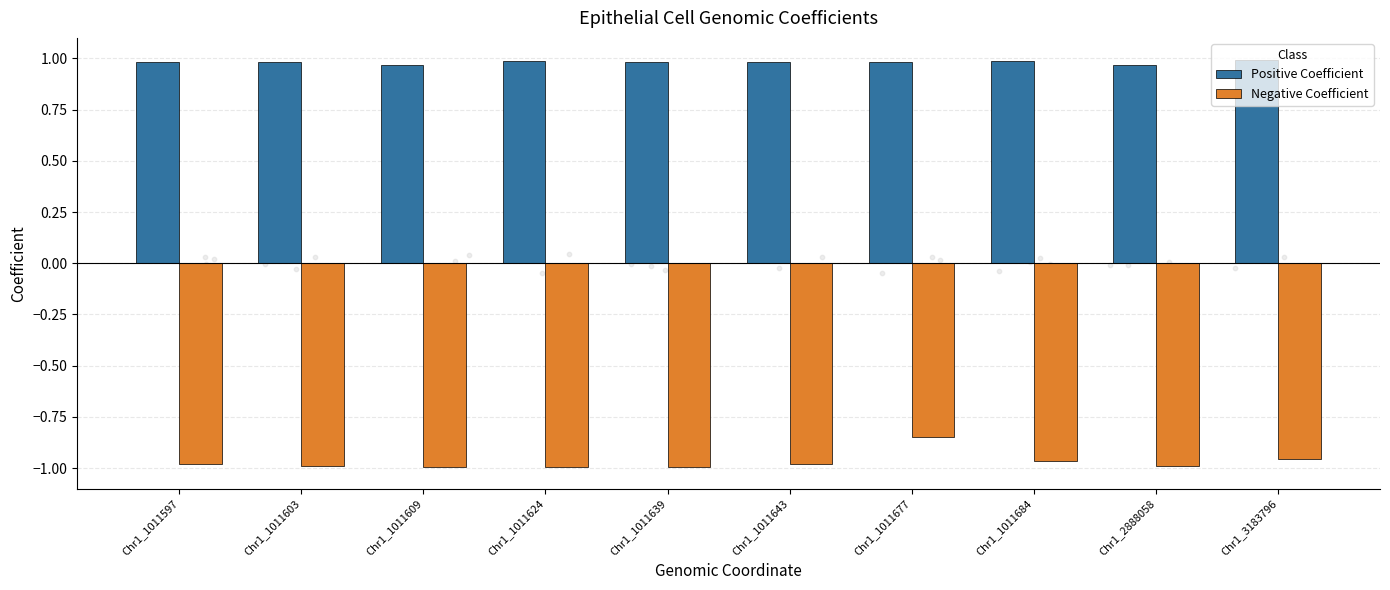

Which series has the largest Y range (max minus min)?

Negative Coefficient